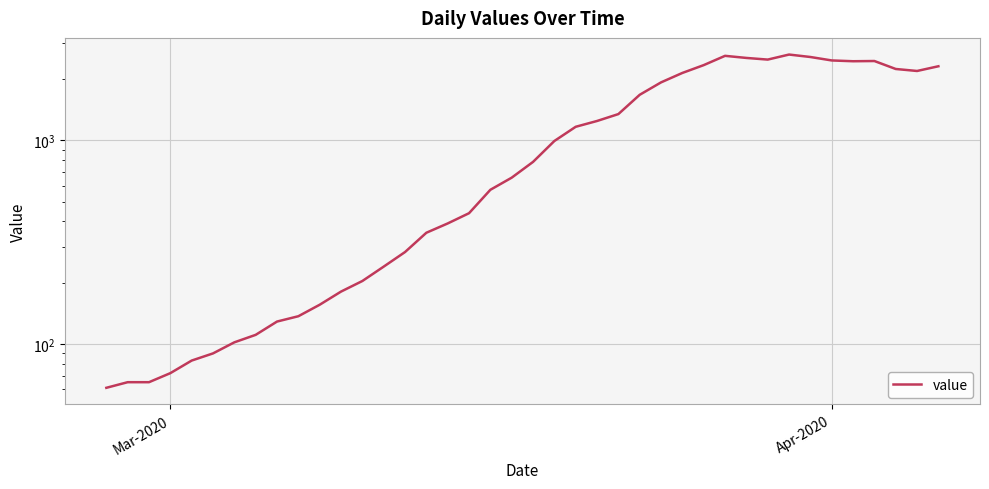

What is the minimum value shown in the chart?

61